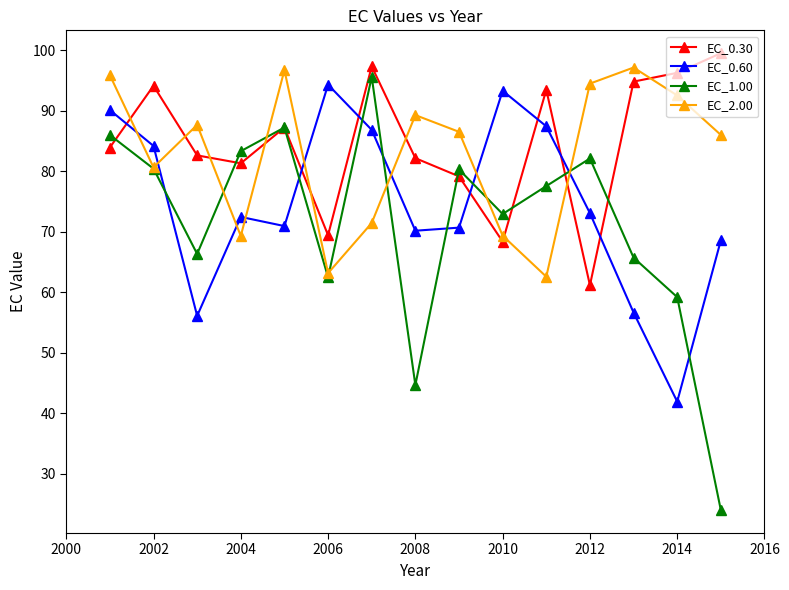

At how many categories does at least one series exceed 50?

15